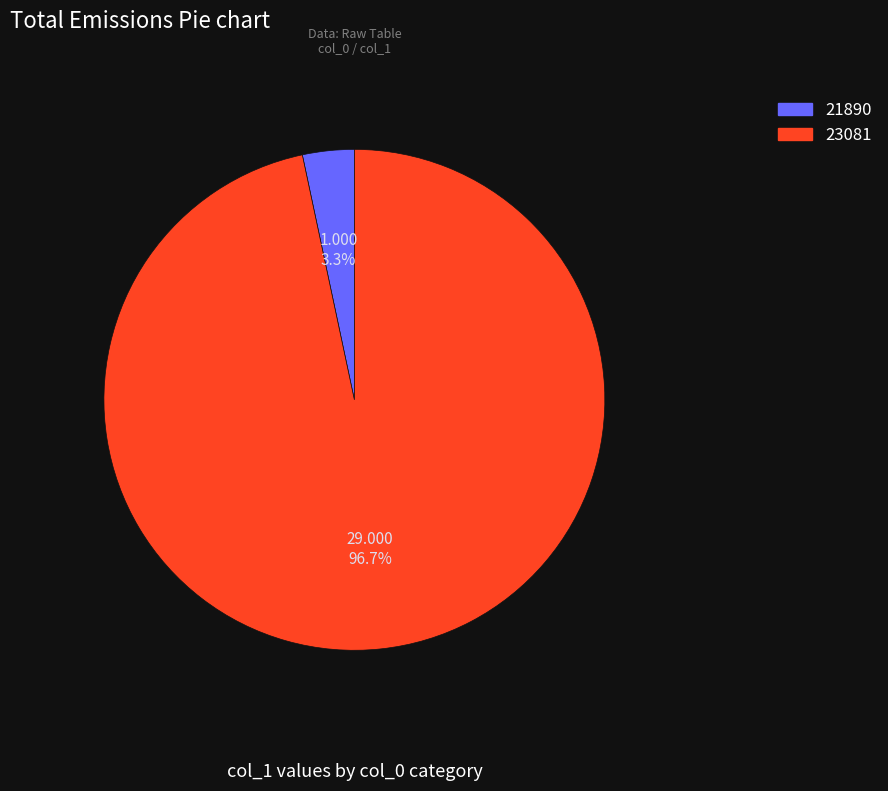

What portion of the pie excludes 21890?

96.7%